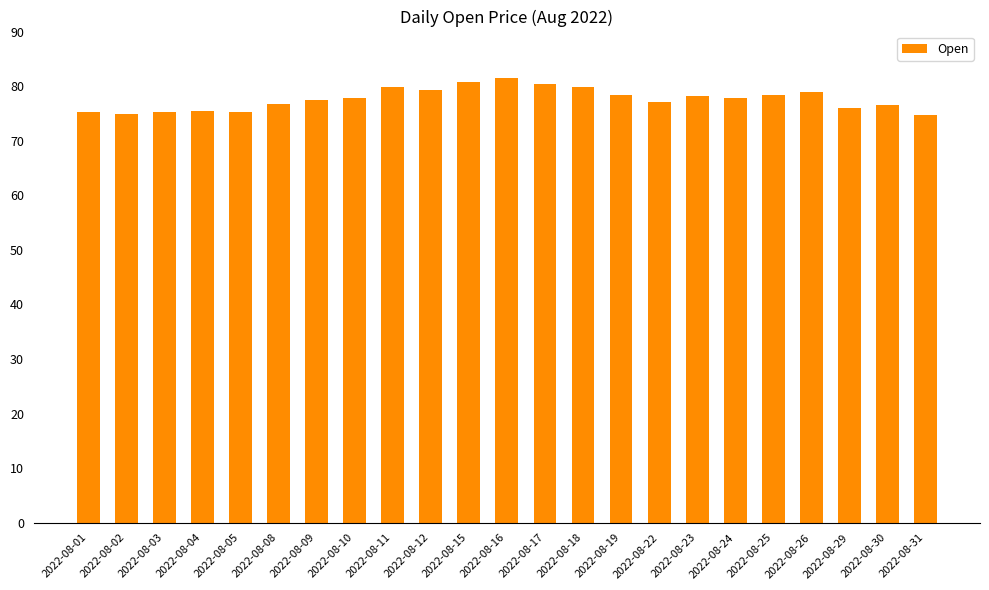

The value at 2022-08-25 is 78.4. True or false?

True